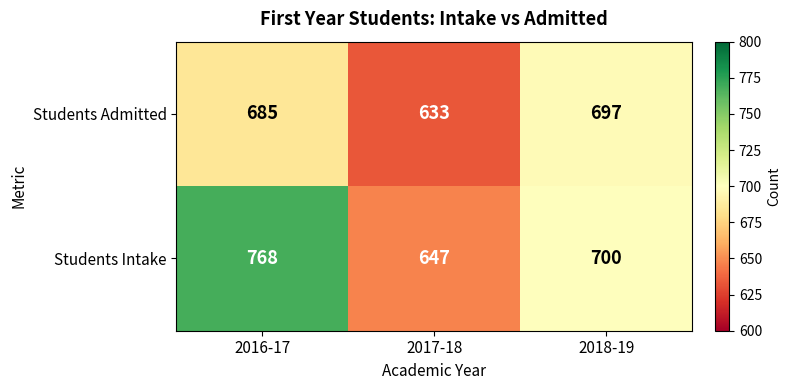

What is the minimum value for Students Admitted?

633